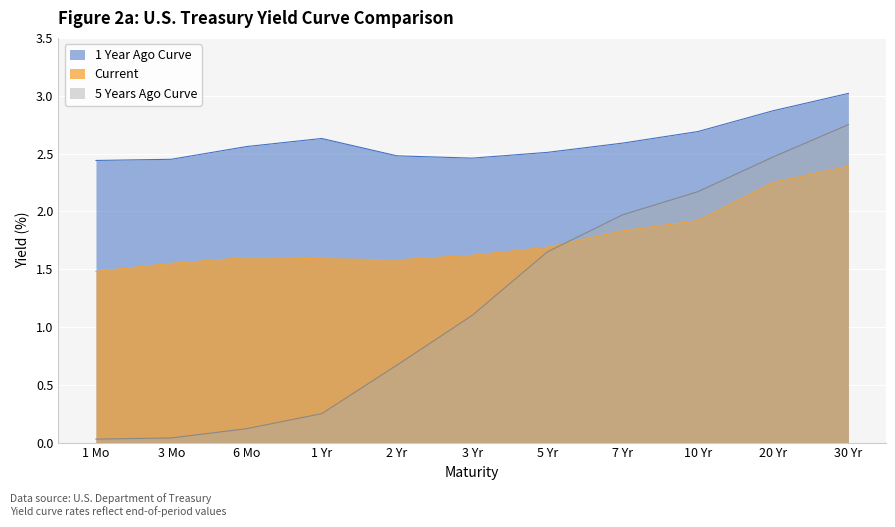

How many interior local peaks does the 1 Year Ago Curve series have?

1